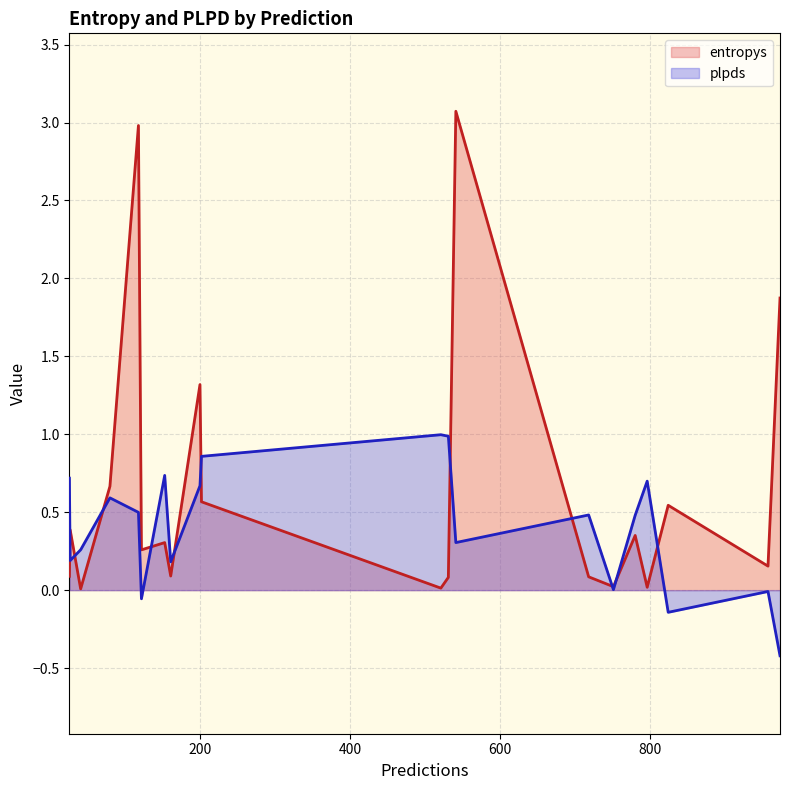

Which has a higher value, 80 or 718?

80